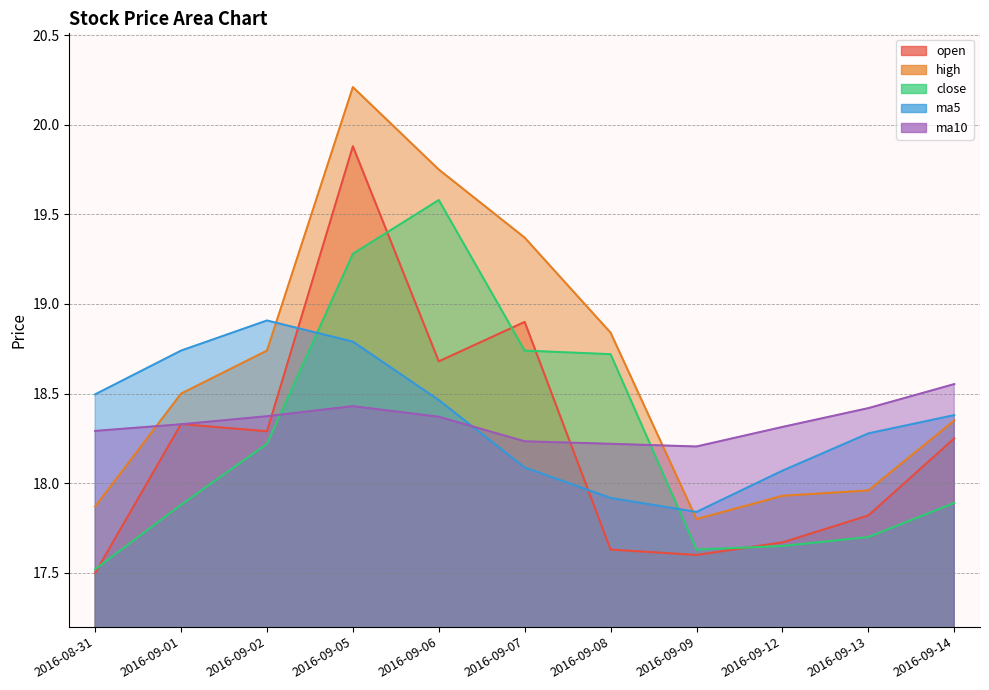

True or false: high and open intersect in this chart.

False